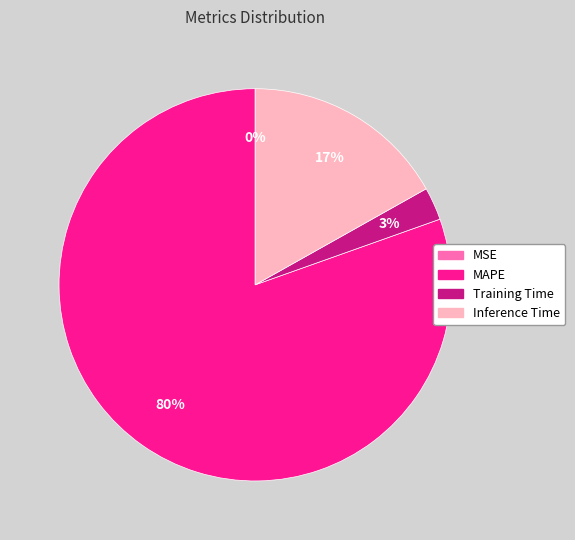

To the nearest percent, what is the average slice percentage?

25%